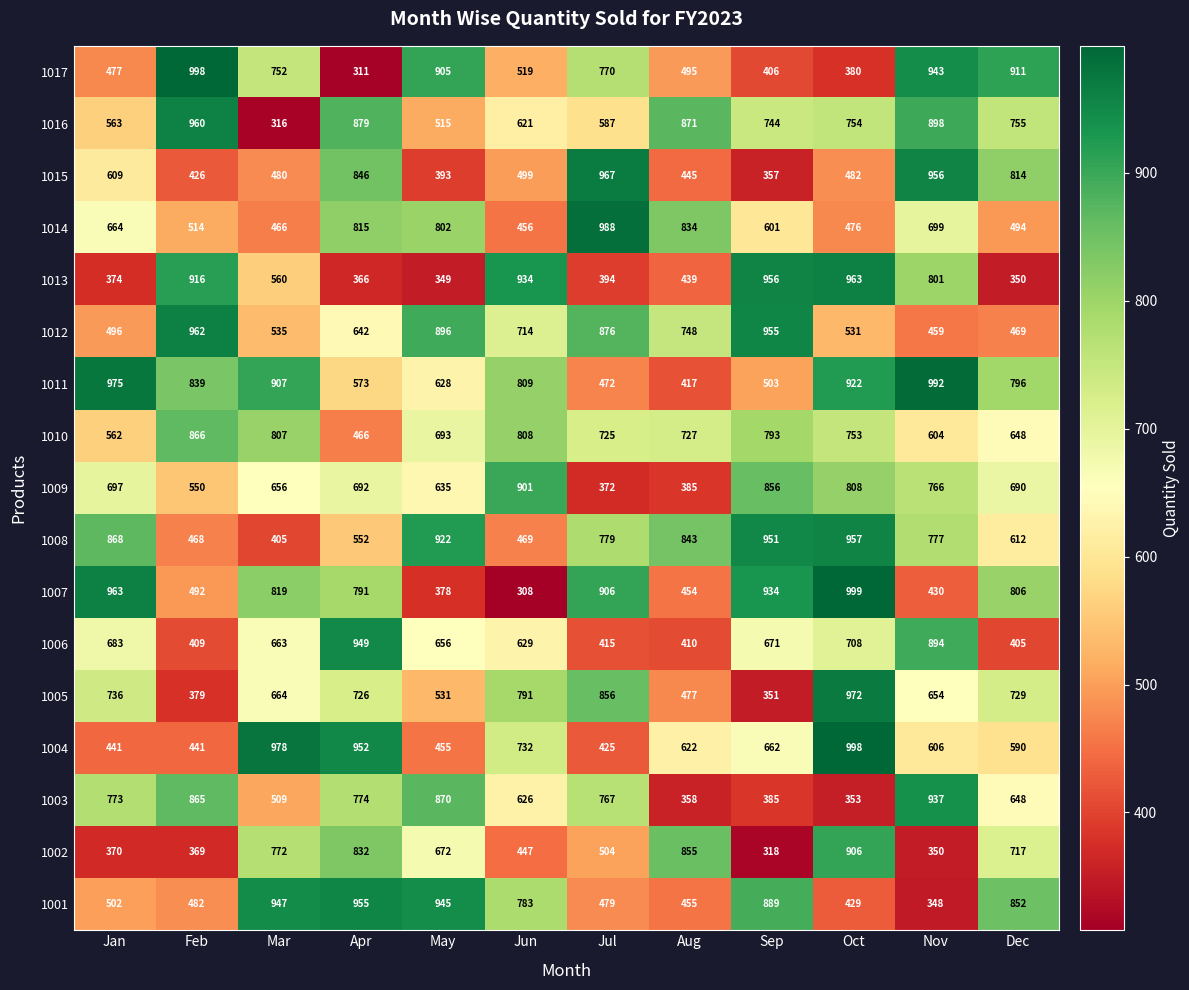

Read the 1005 value at Apr.

726